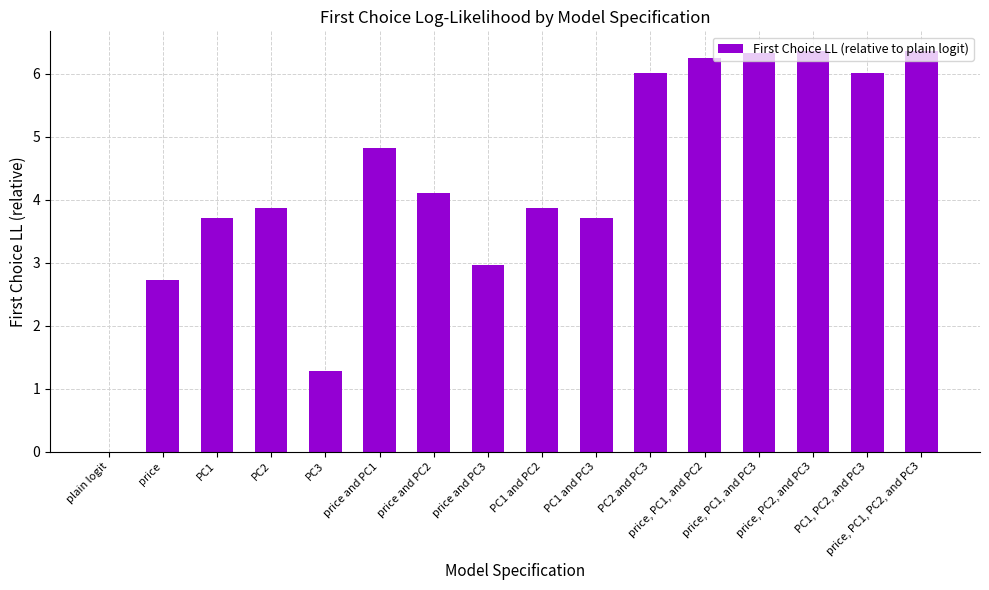

True or false: the data shows 2.2 at price, PC1, PC2, and PC3.

False